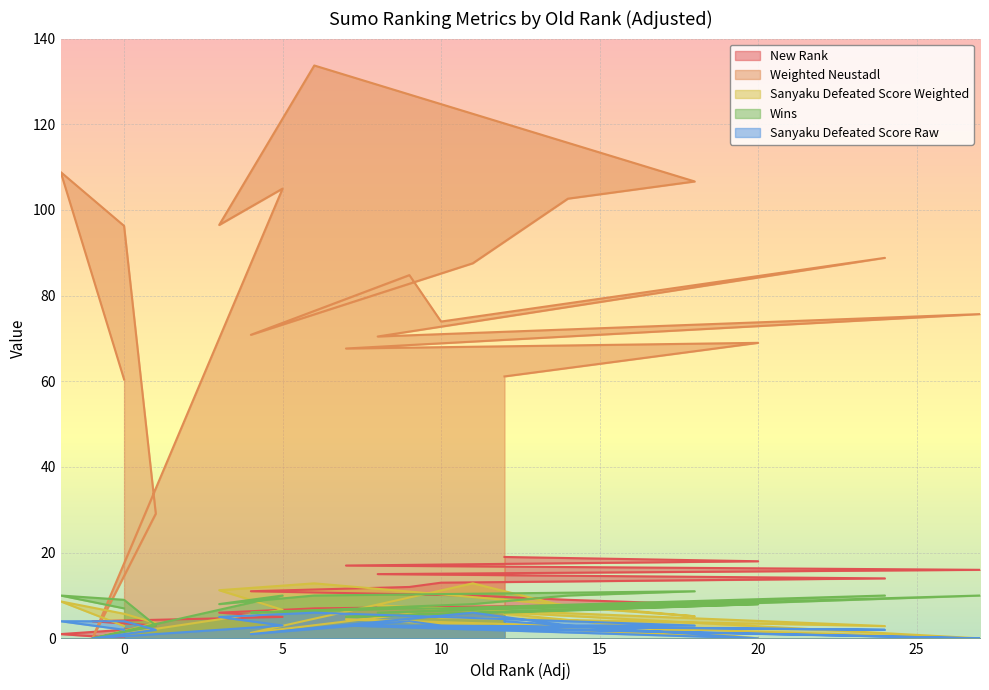

What is the highest value of the Sanyaku Defeated Score Raw series?

6.0